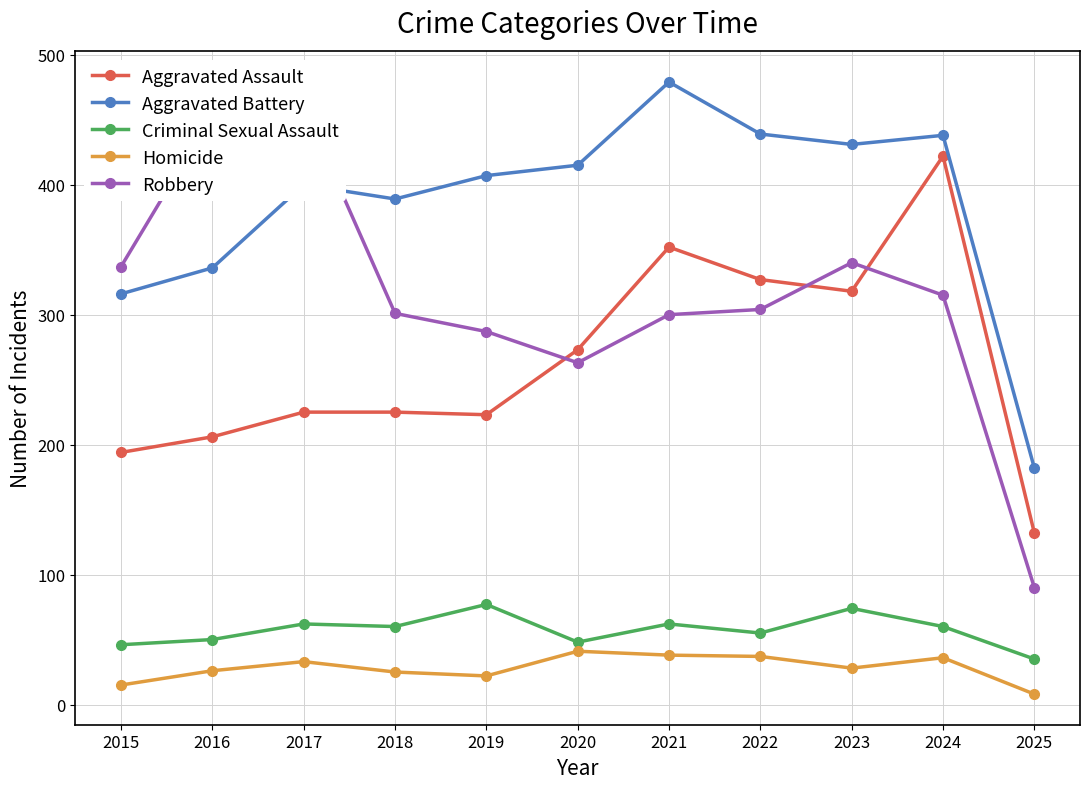

At which label does Robbery first exceed 304?

2015